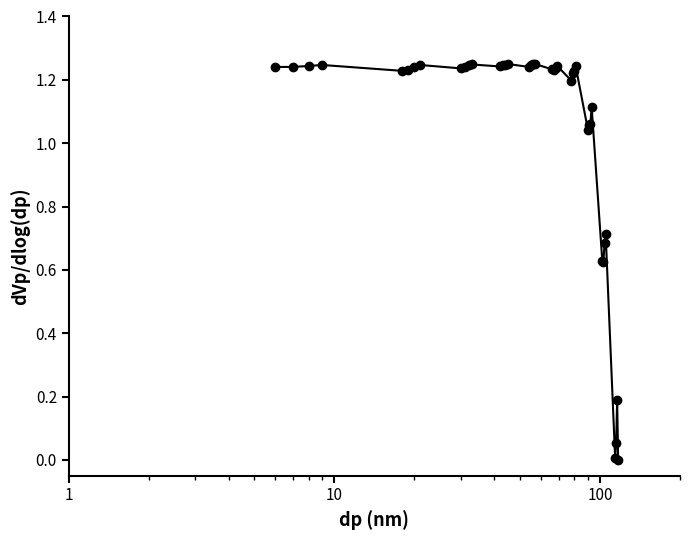

How many values are above zero?

39